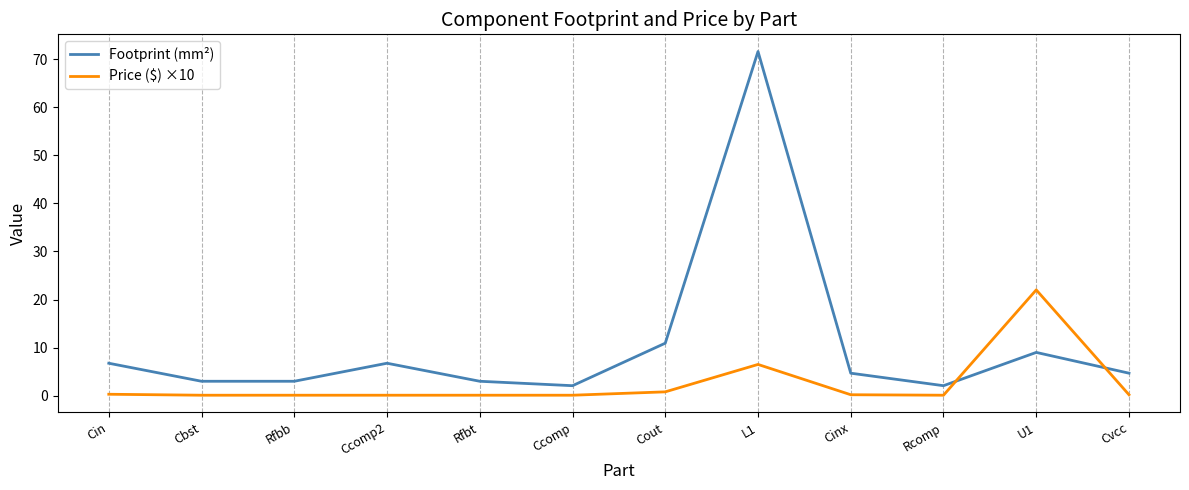

Which series has the largest total across all categories?

Footprint (mm²)